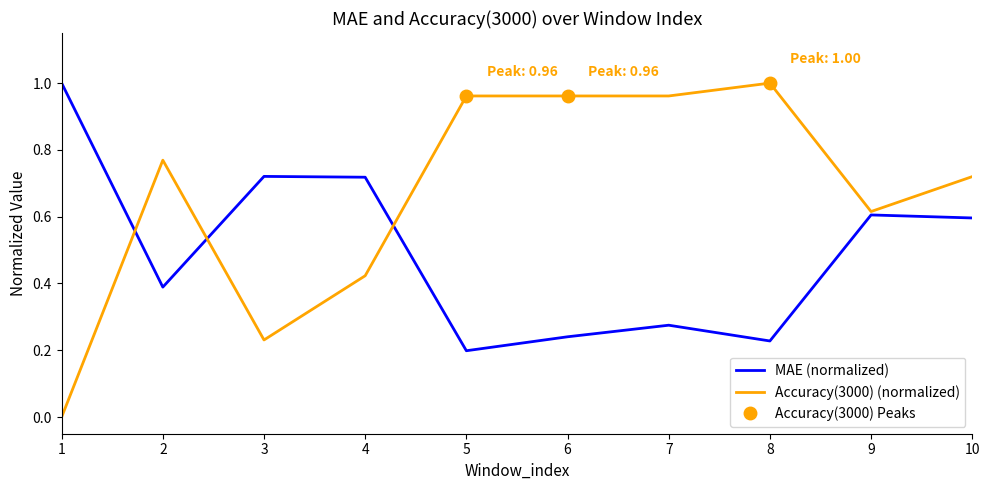

At which category is the sum across all series the highest?

10